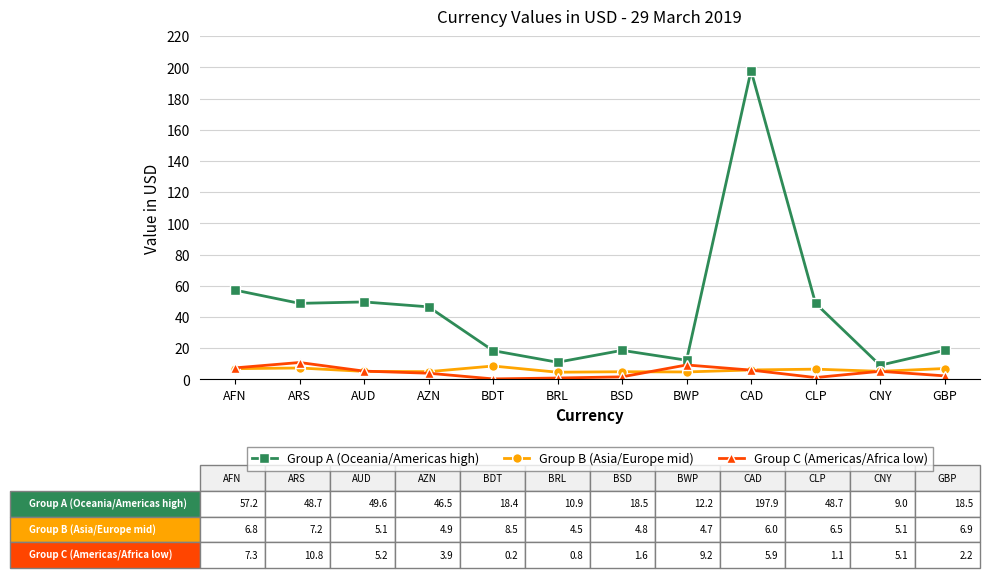

What position from the right is BSD?

6